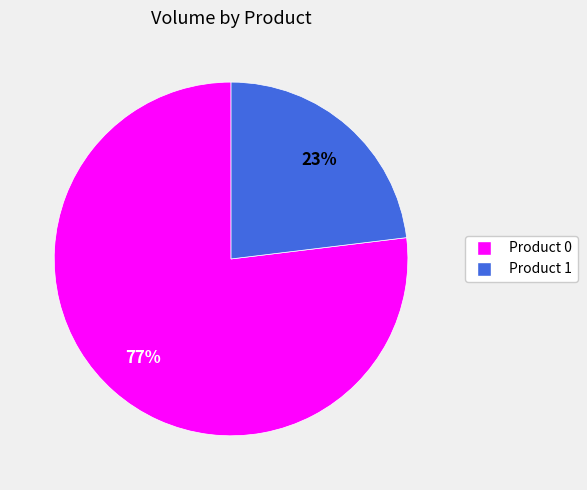

To the nearest percent, what percentage of the pie is Product 0?

77%